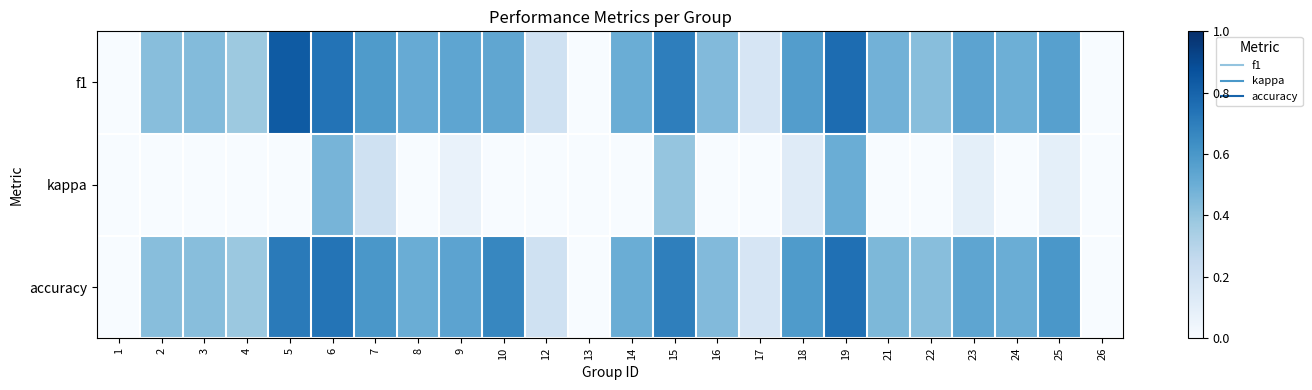

Which series has the largest range (max minus min)?

f1